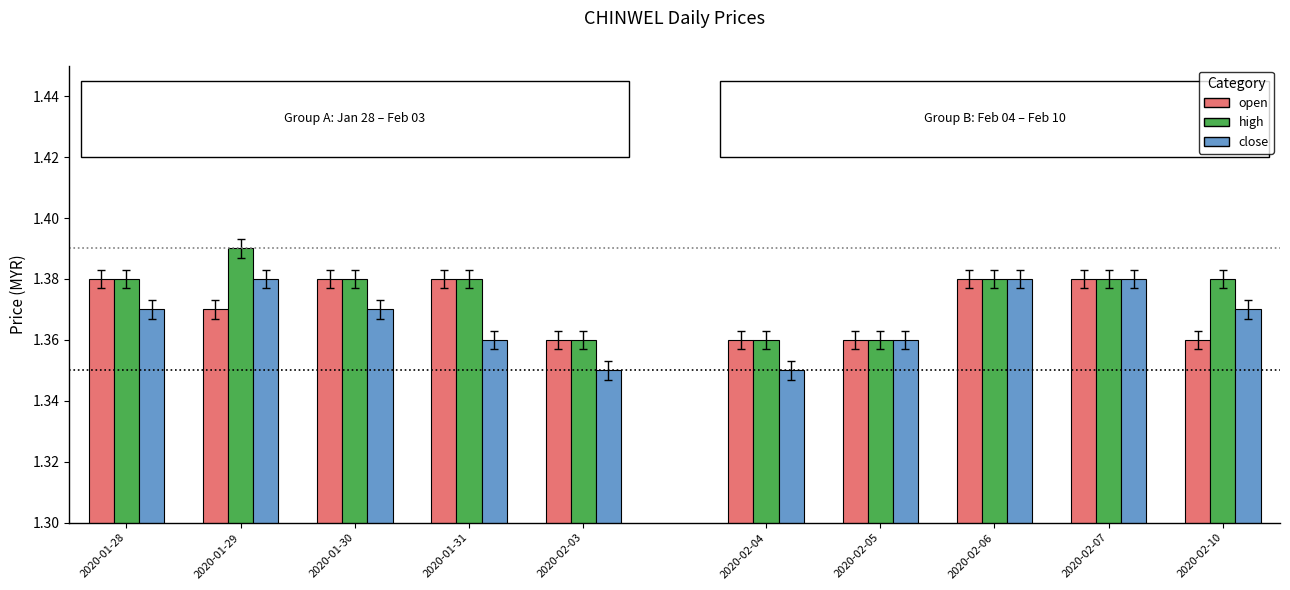

Count the close values in the range 1 to 2.

10